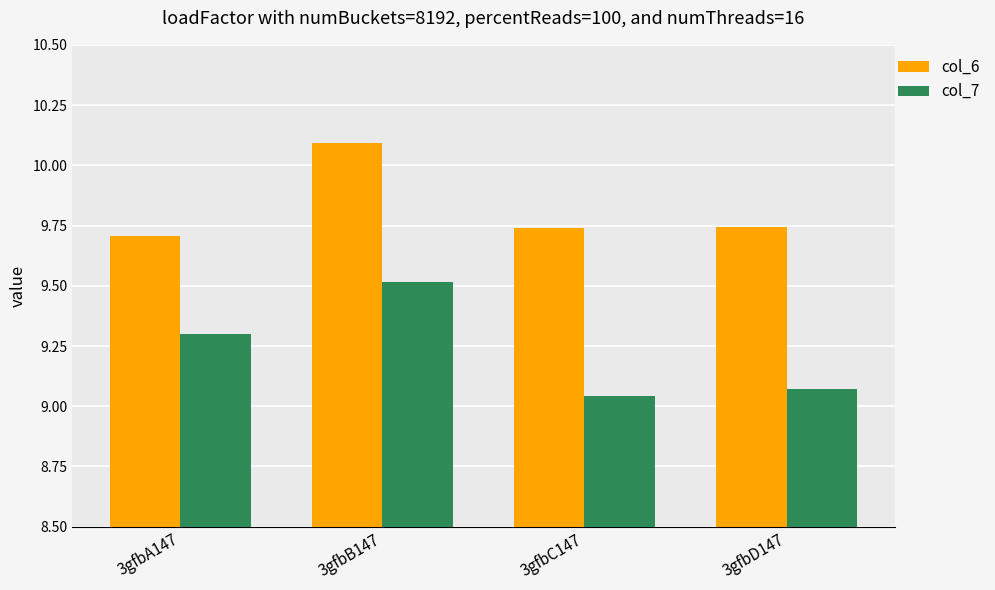

What is the maximum value for col_6?

10.1